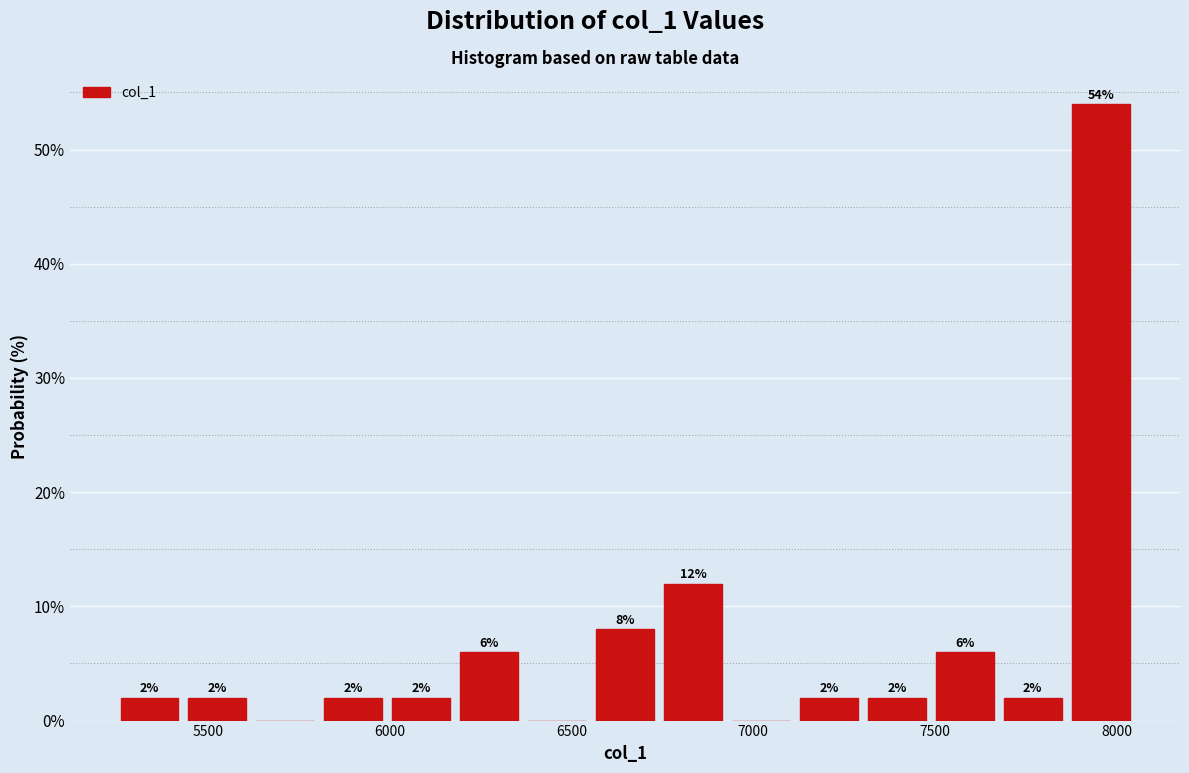

Read against the x-axis, roughly where is the centre of the tallest bar?

7950